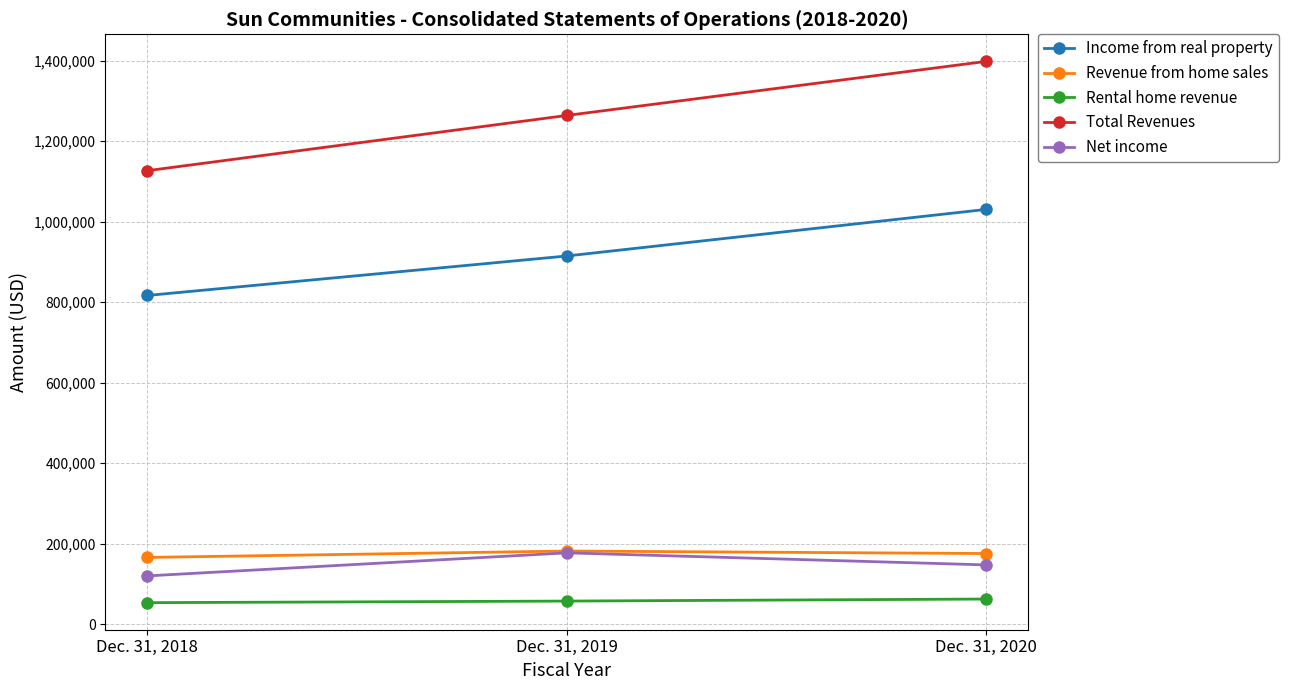

What is the total value across all series at Dec. 31, 2018?

2283501